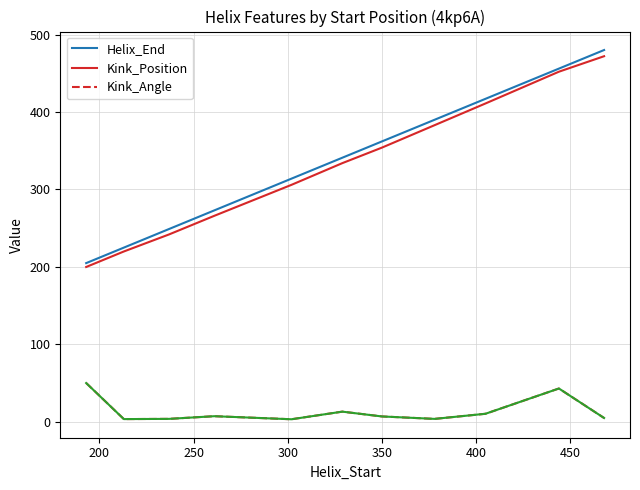

Is the value of Kink_Angle at 300 greater than the value of Kink_Position at 150?

No